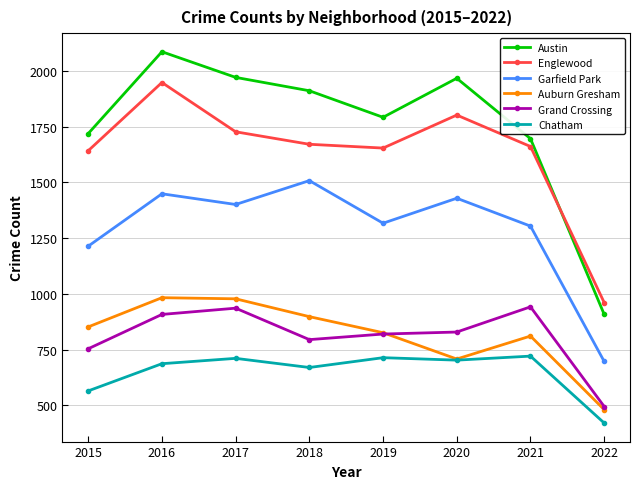

Where is the first local maximum for Garfield Park?

2016